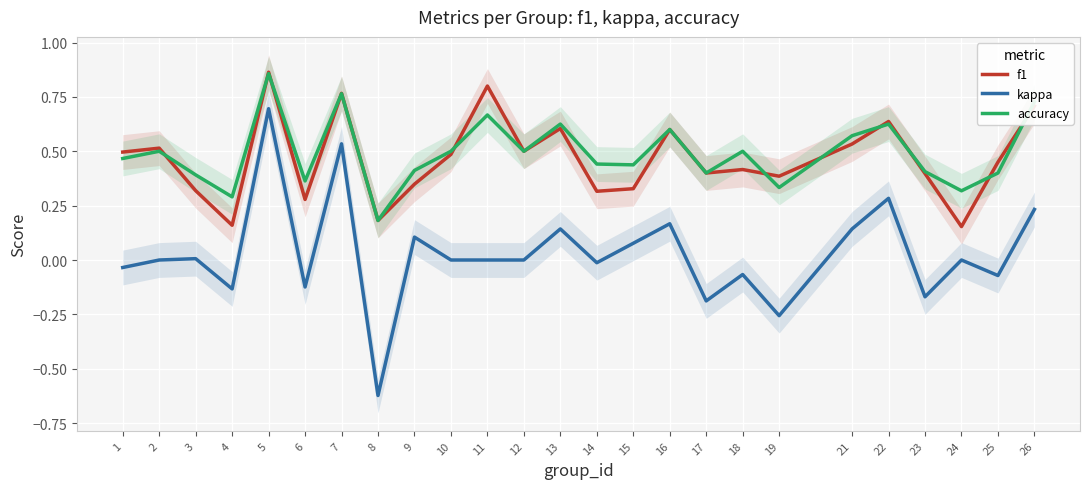

What is the approximate value of f1 at 4?

0.2